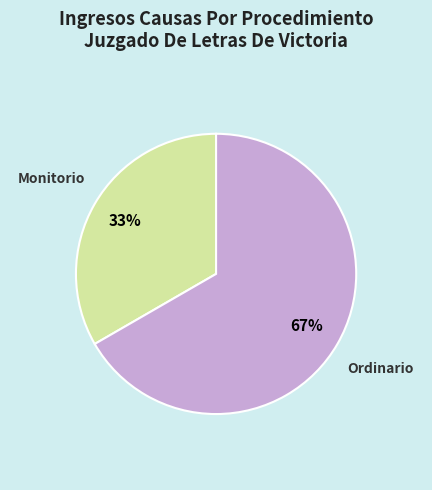

What is the ratio of the value at Ordinario to the value at Monitorio?

2.0